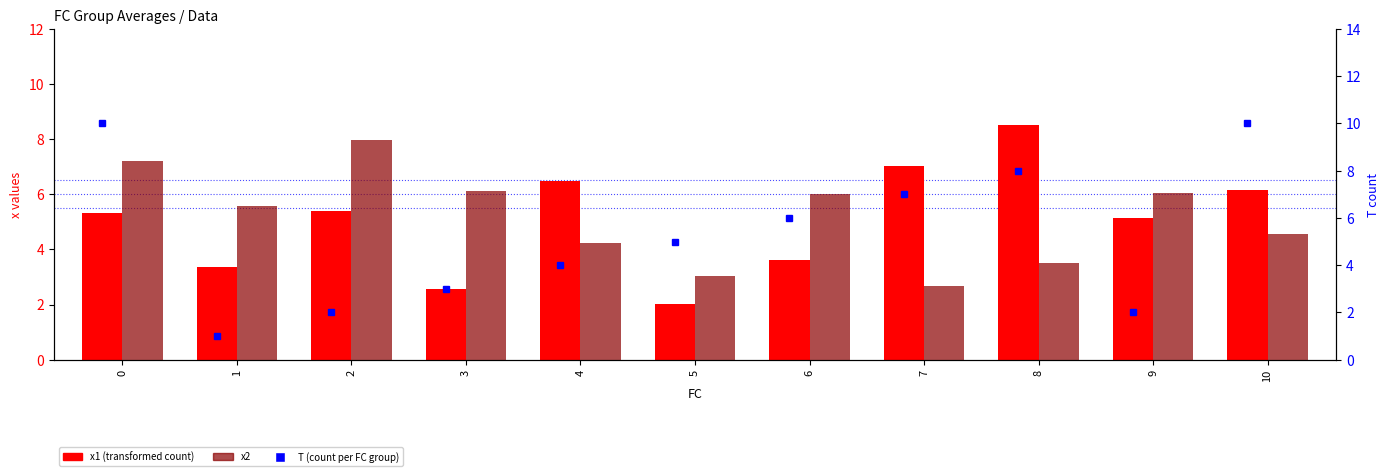

Does the chart contain stacked bars?

No